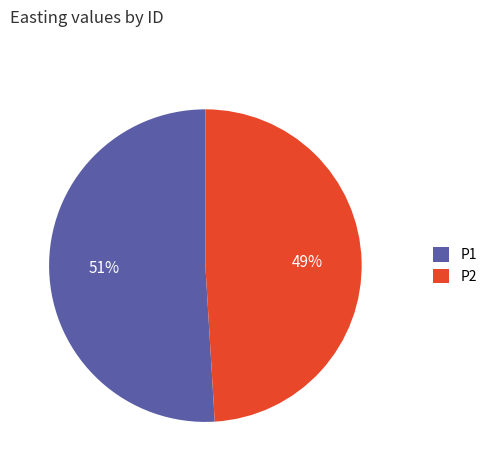

To the nearest percent, what portion does P2 represent?

49%